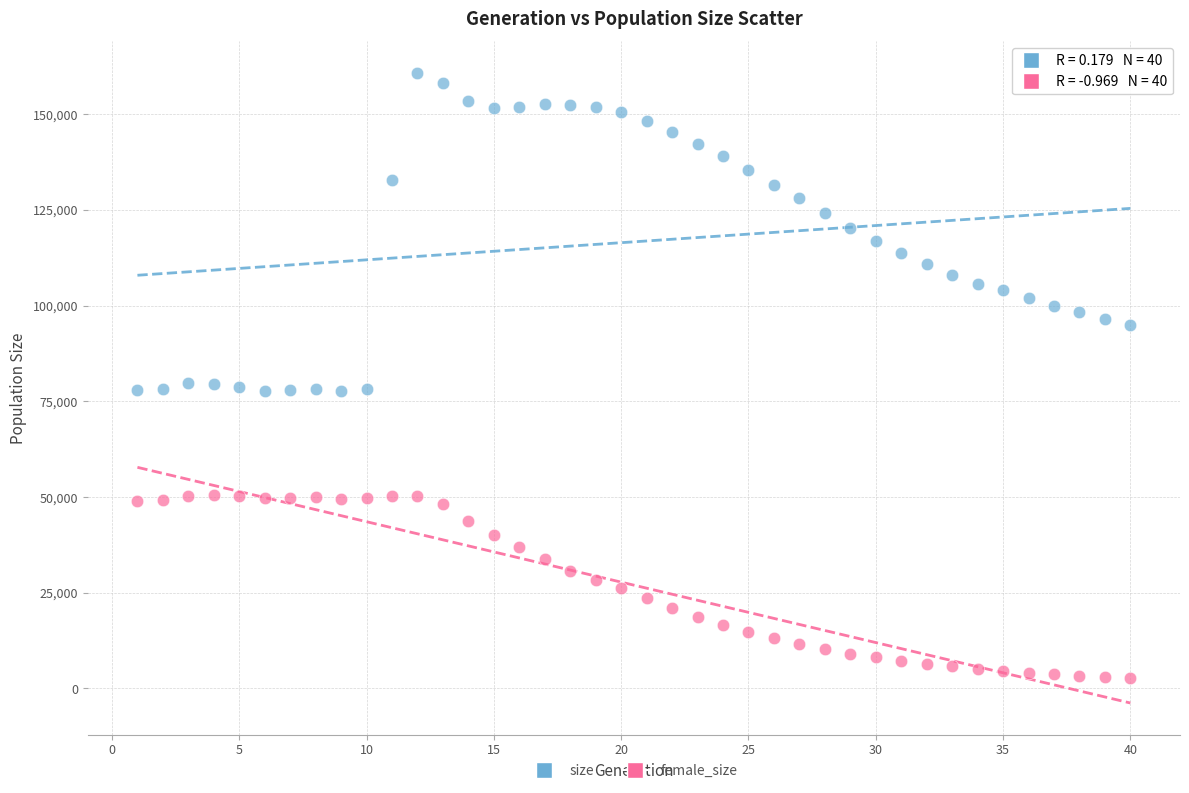

Across all data points, what is the range of Y values (max minus min)?

158047